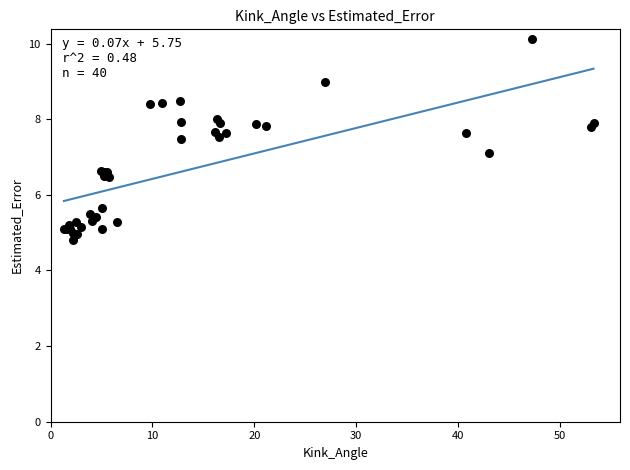

What Y value in the scatter plot is closest to 7?

7.1